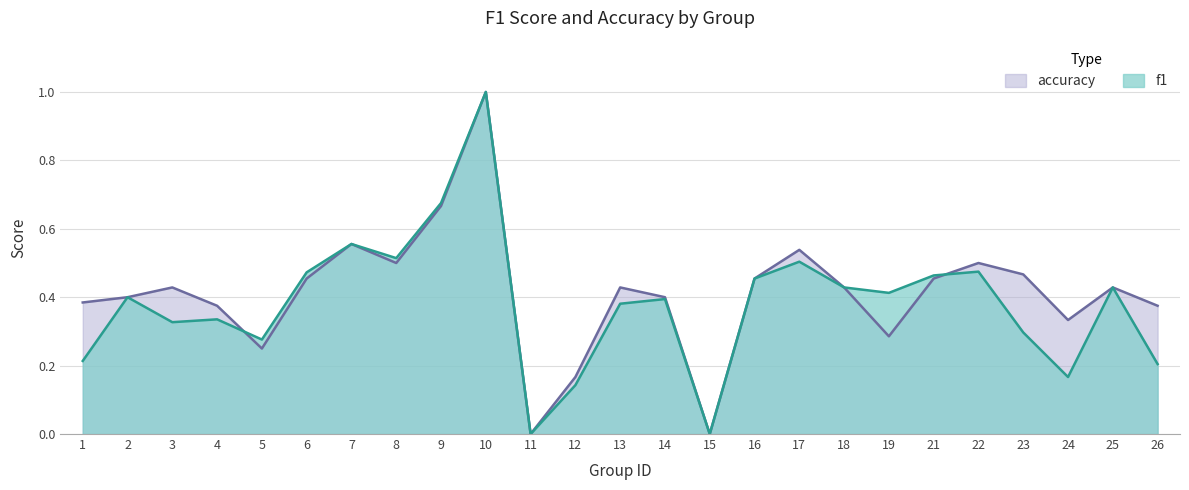

At how many categories does at least one series exceed 0?

23